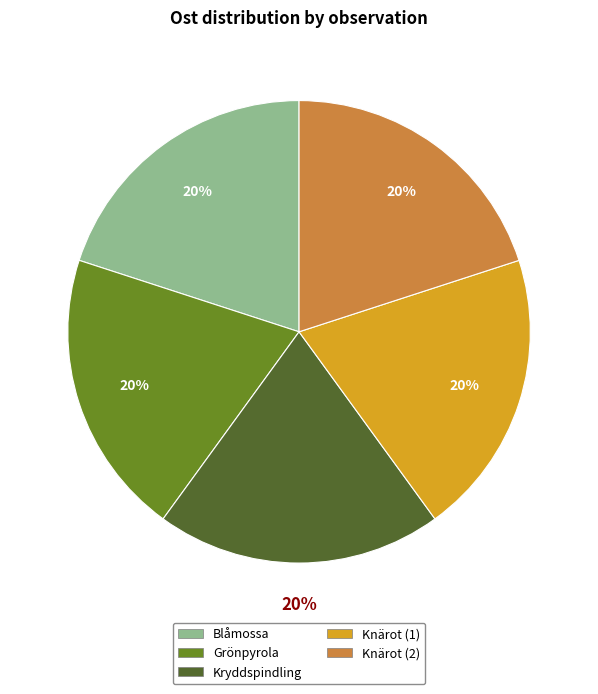

Does any single category account for the majority?

No